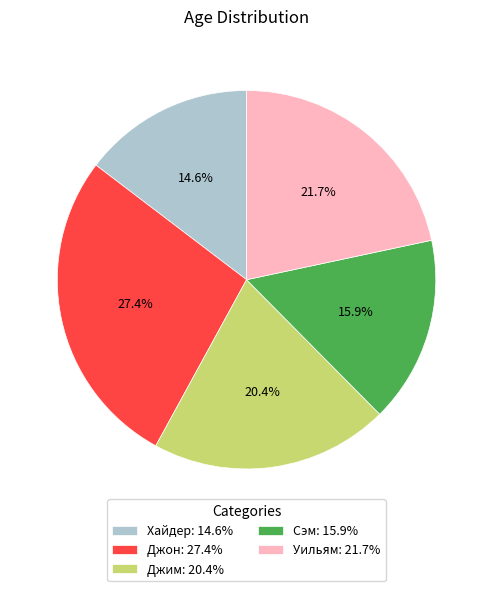

Which category has the biggest portion of the pie?

Джон